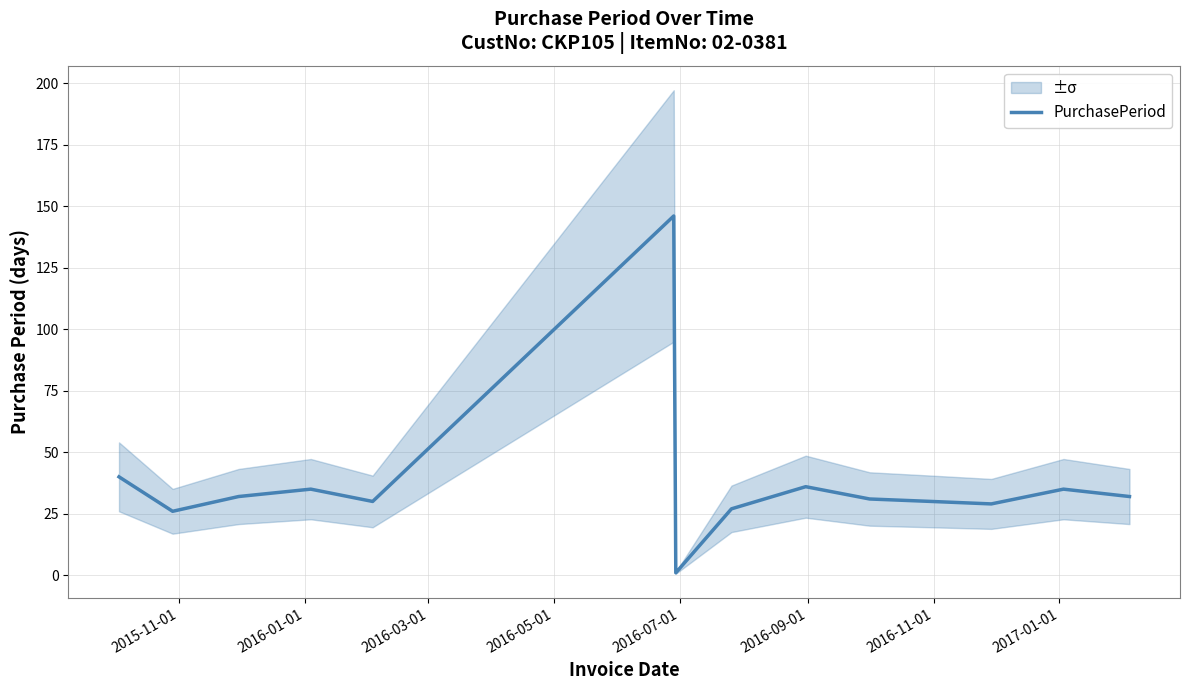

How many data points does each series have?

14